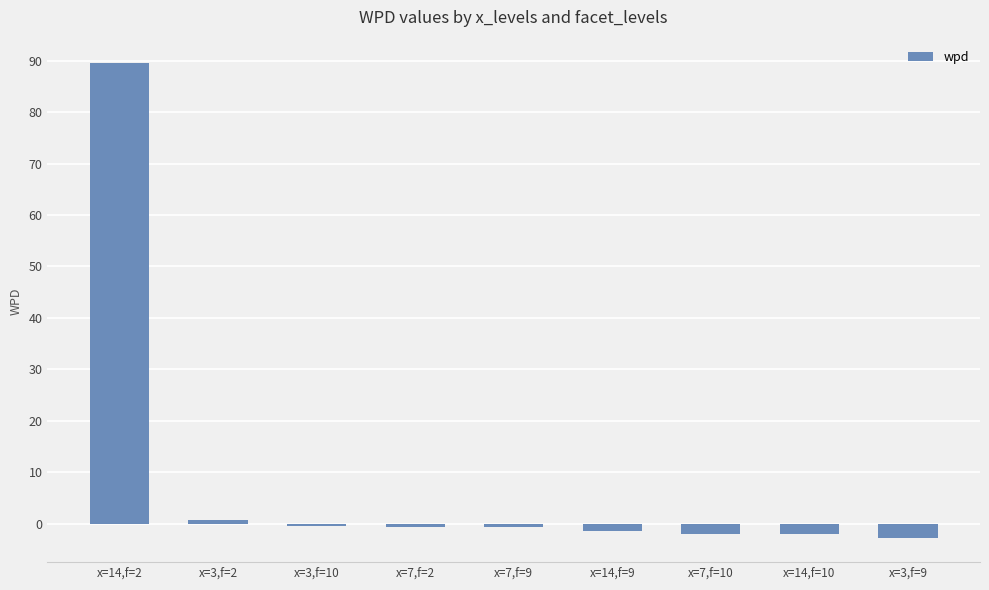

What is the difference between the values at x=7,f=2 and x=3,f=9?

2.3